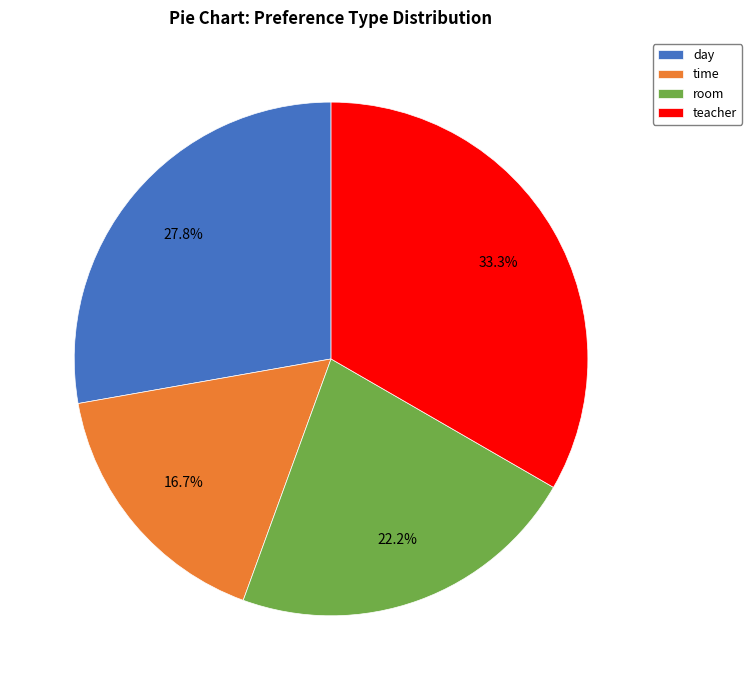

To the nearest percent, what is the difference between the largest and smallest slice percentages?

17%